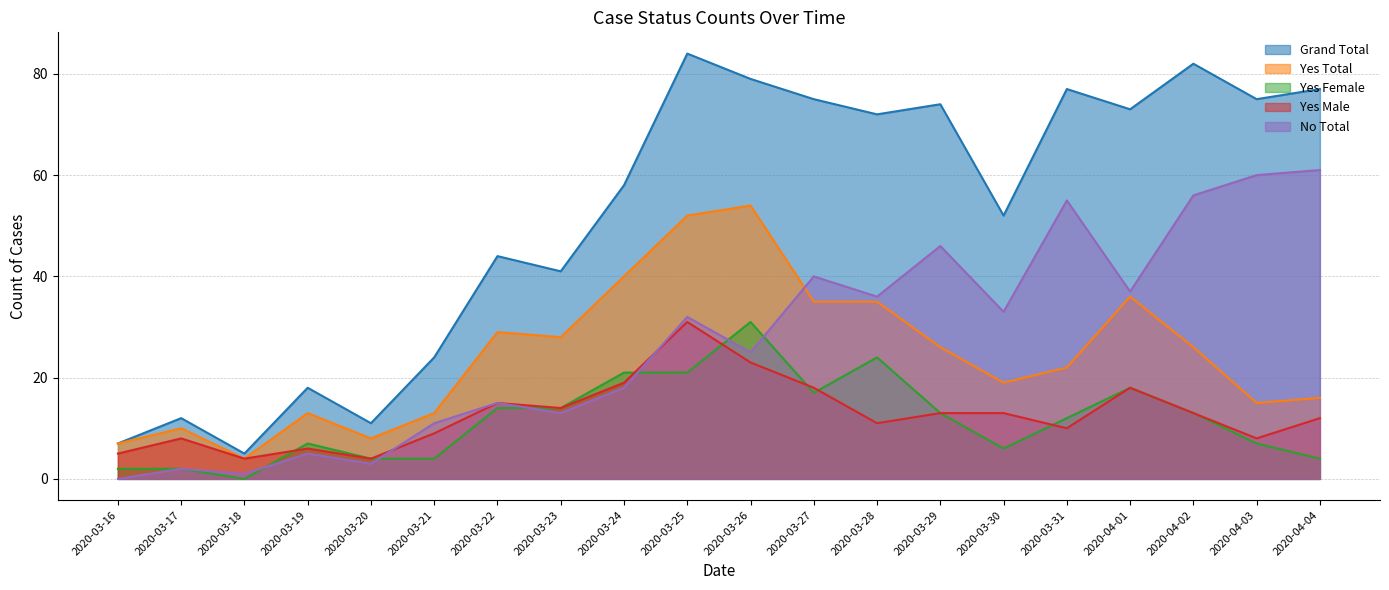

What is the sum of all Grand Total values?

1040